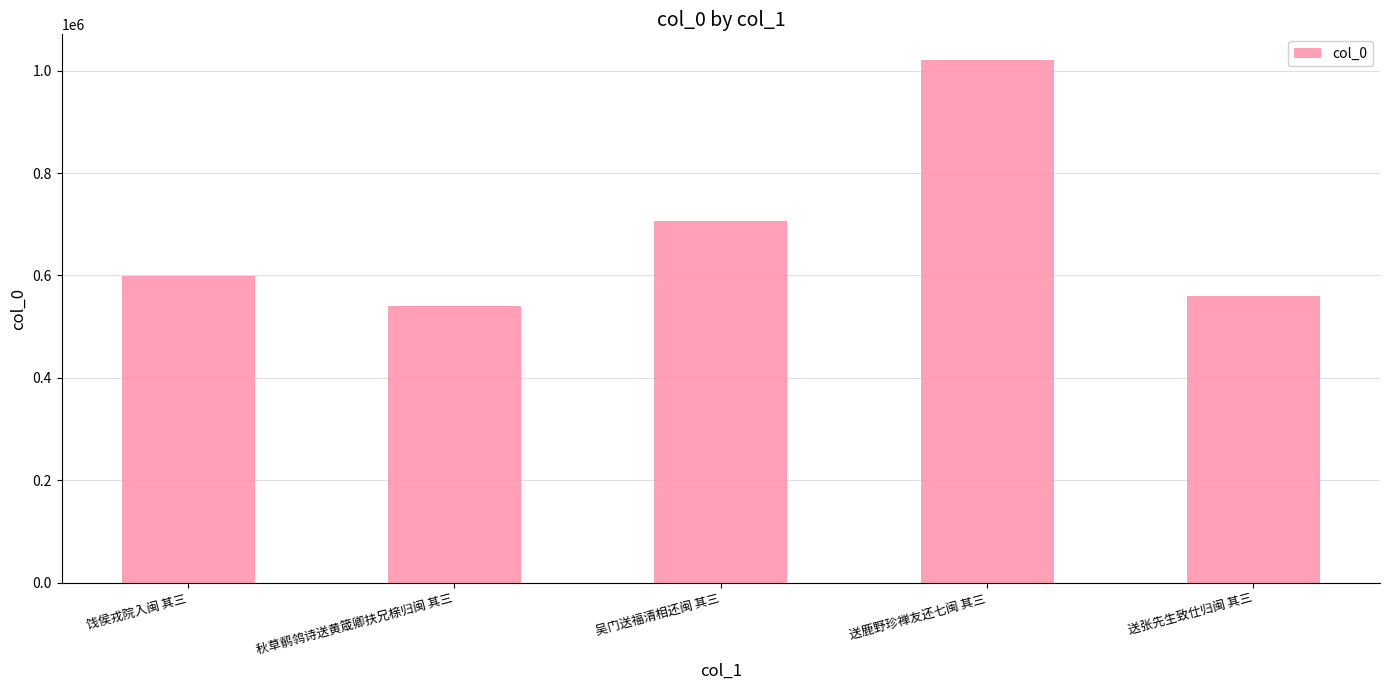

What is the difference between the values at 秋草鹡鸰诗送黄箴卿扶兄榇归闽 其三 and 吴门送福清相还闽 其三?

164391